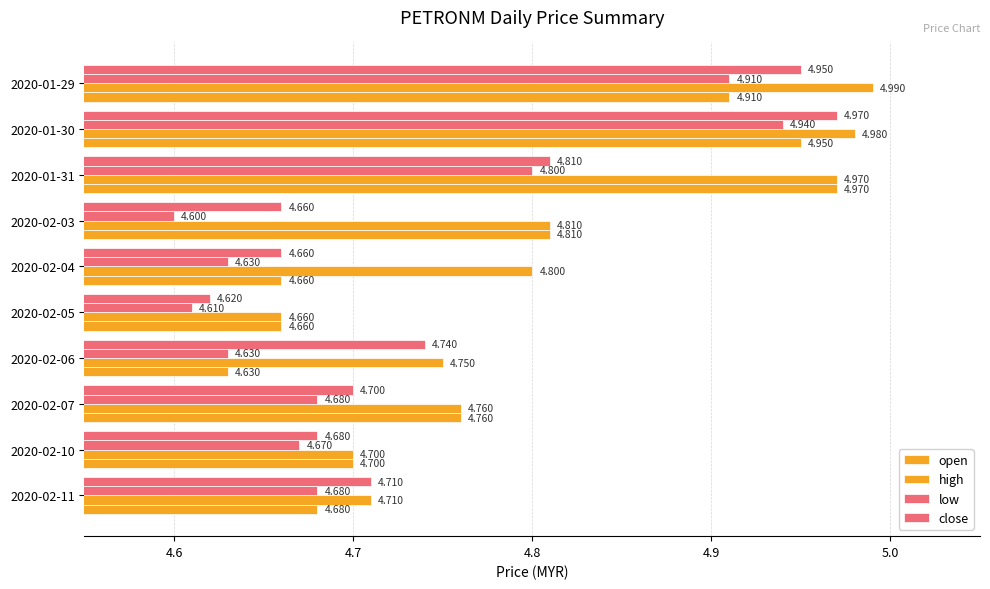

How many categories are shown in the chart?

10